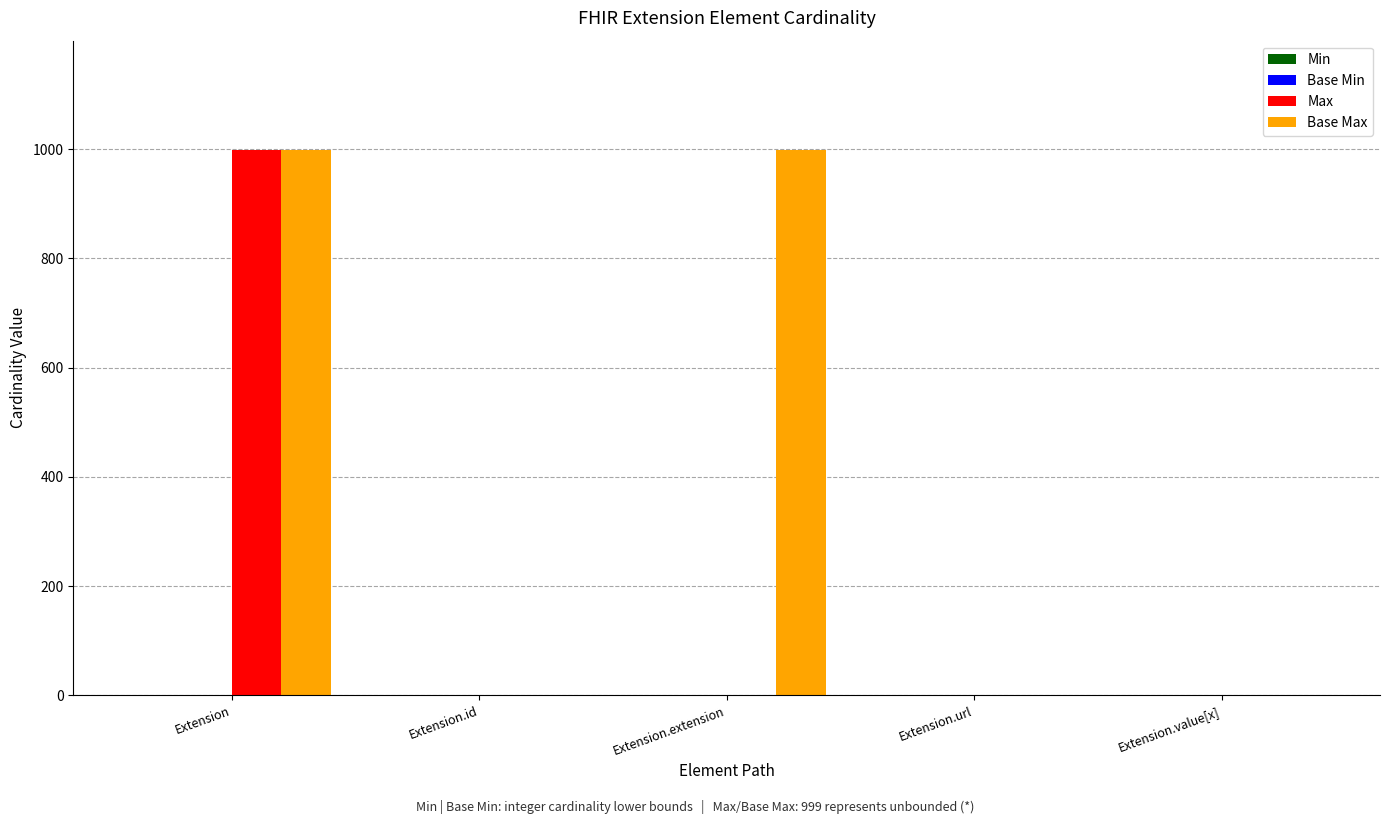

At which category is the sum across all series the highest?

Extension